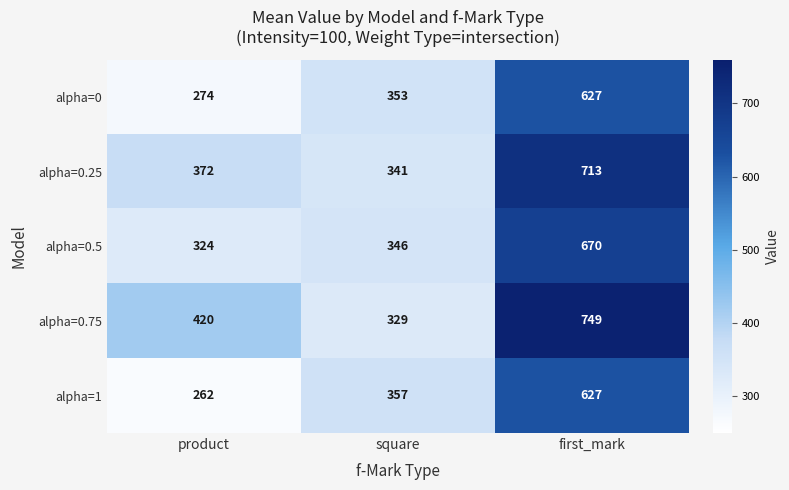

Which series has the largest total across all categories?

alpha=0.75